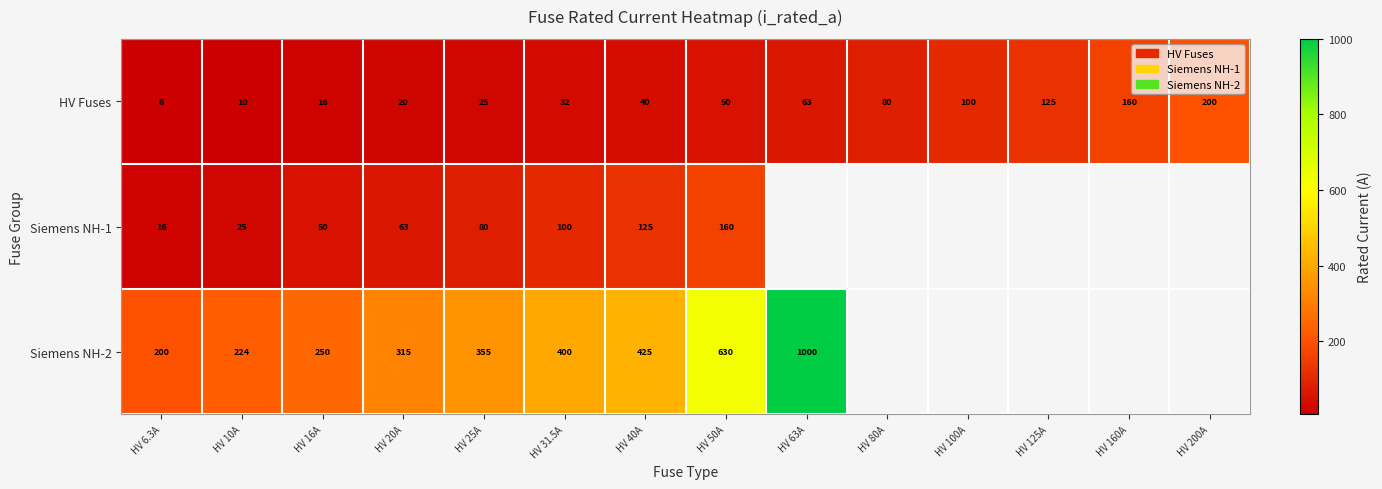

Which category has the lowest value in the HV Fuses series?

HV 6.3A